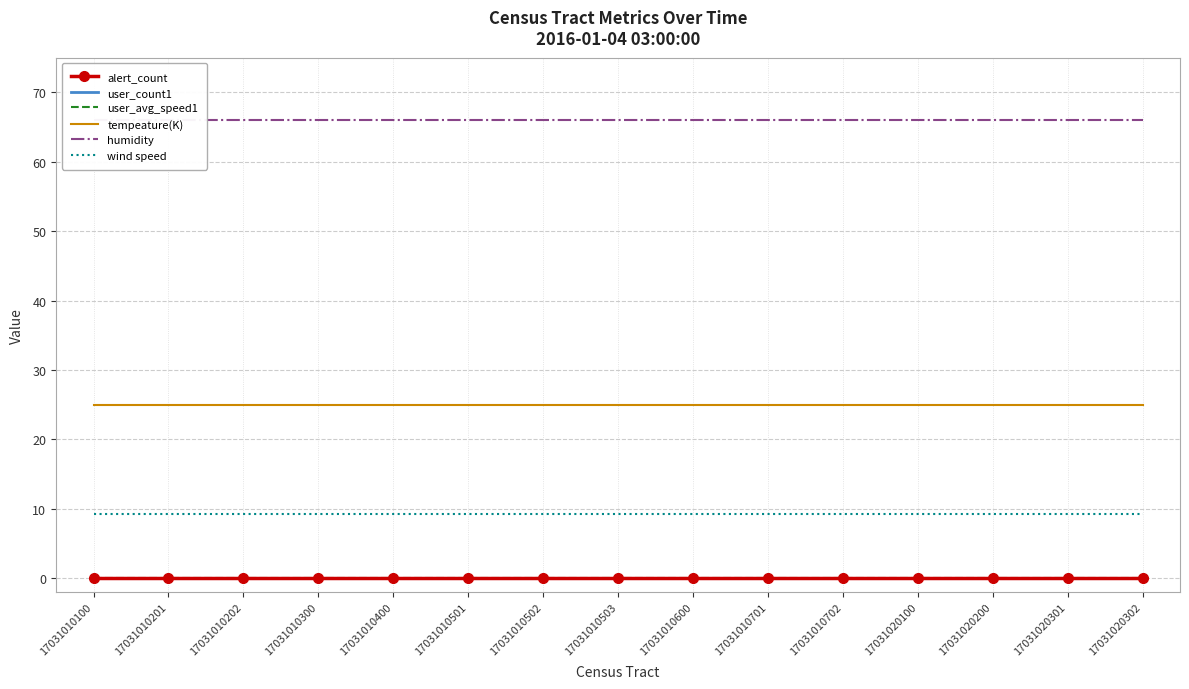

Which series has the largest total across all categories?

humidity